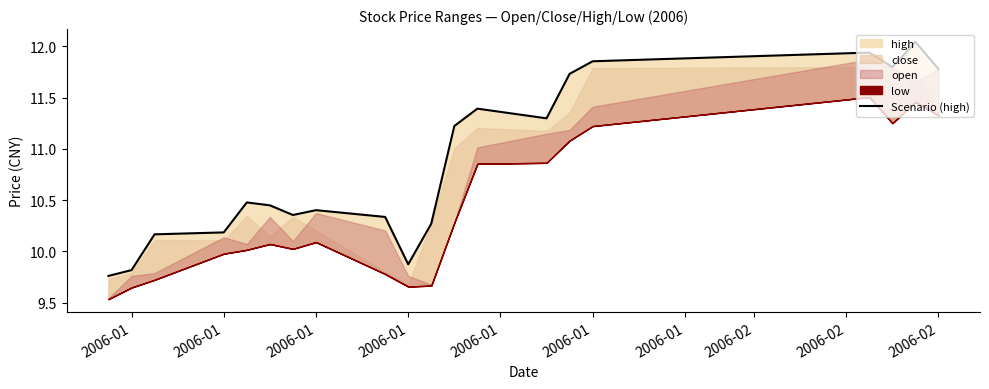

How many interior local valleys (lower than both neighbors) does the data have?

4